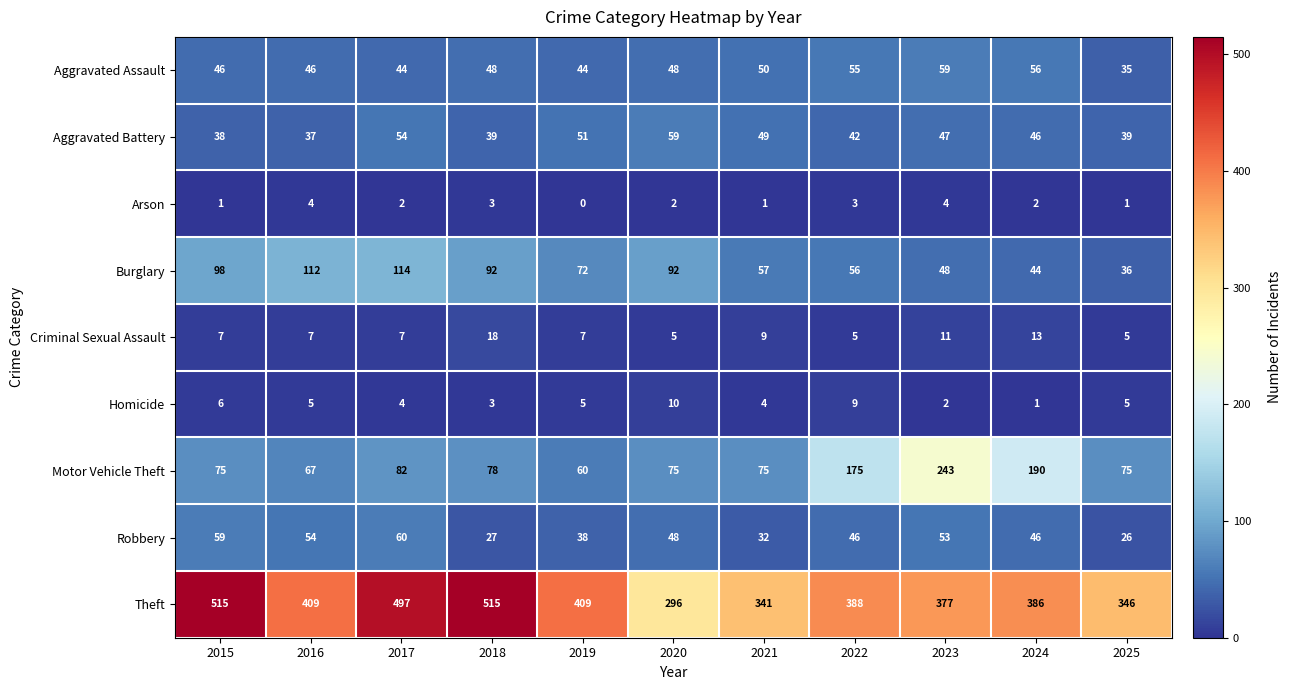

The Aggravated Battery series shows 54 at 2017. True or false?

True